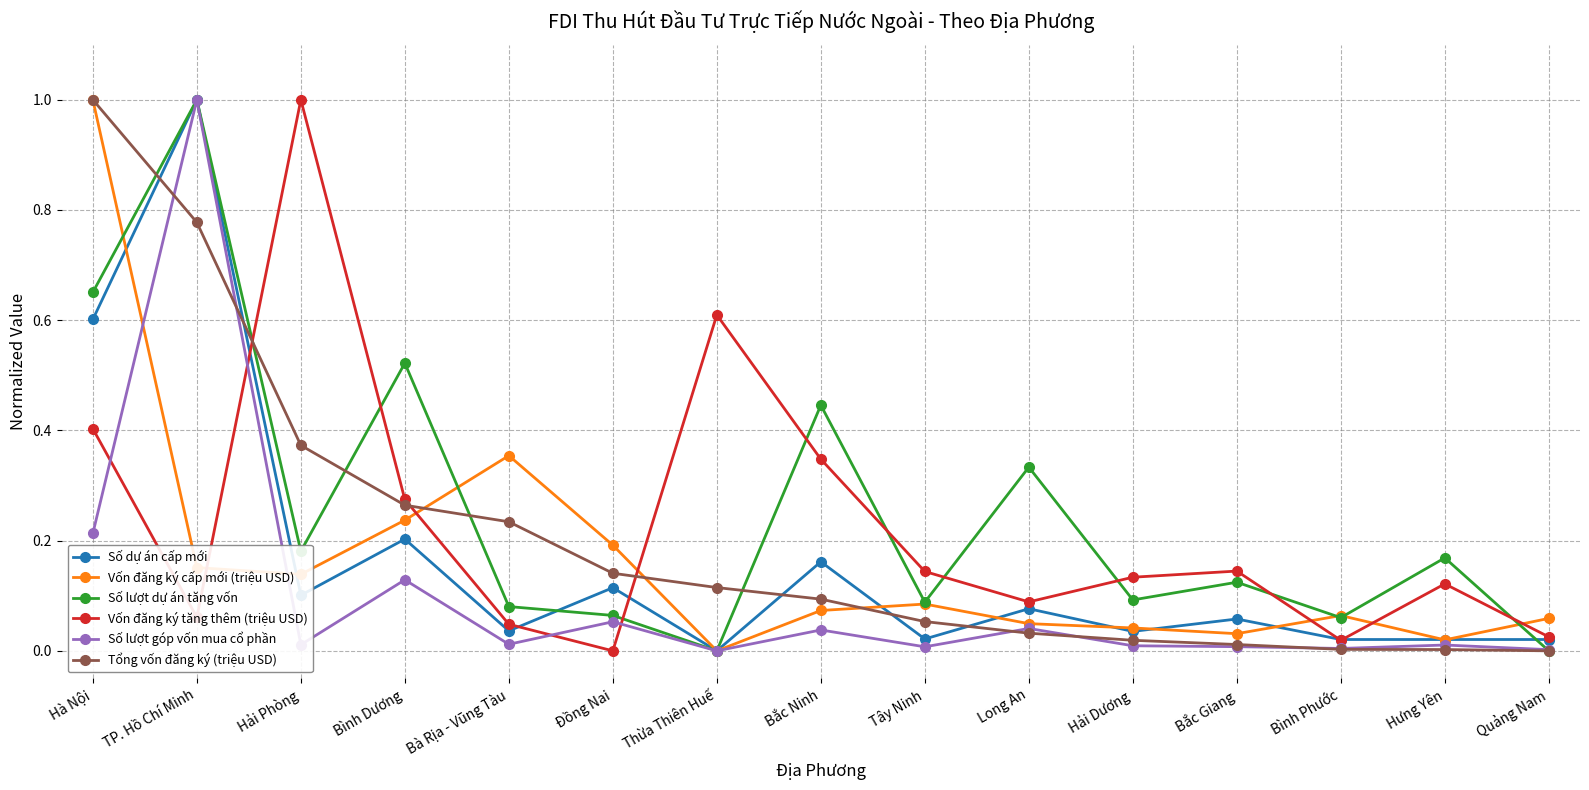

What is the difference between the second highest and minimum values in the Số dự án cấp mới series?

0.6